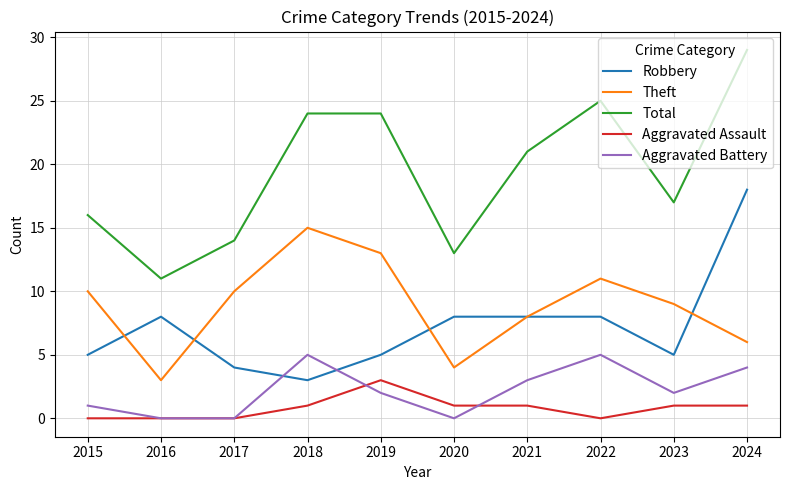

At which category does Total reach its first local valley?

2016